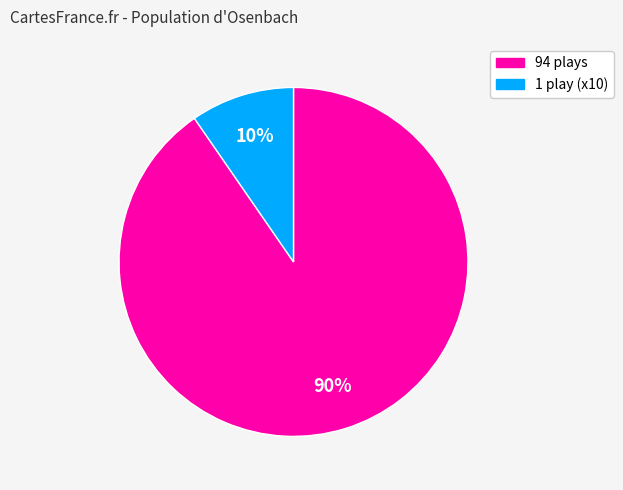

To the nearest percent, what is the average slice percentage?

50%